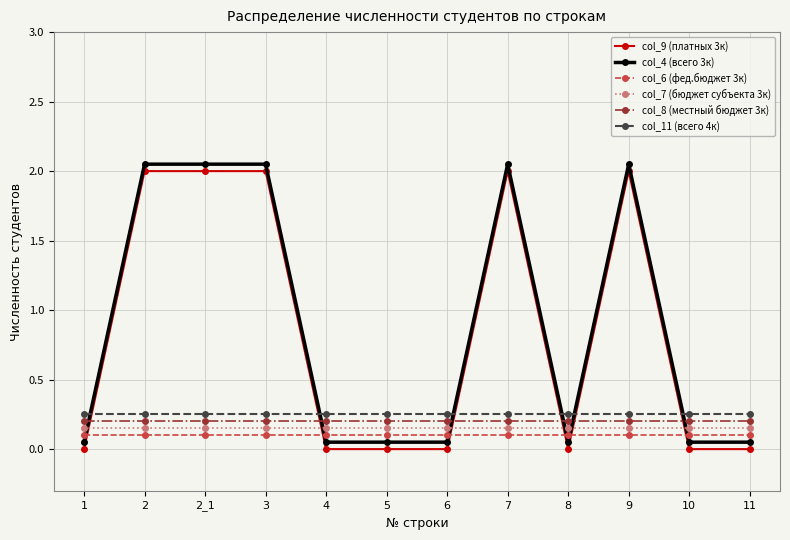

What is the total value across all series at 2_1?

4.8